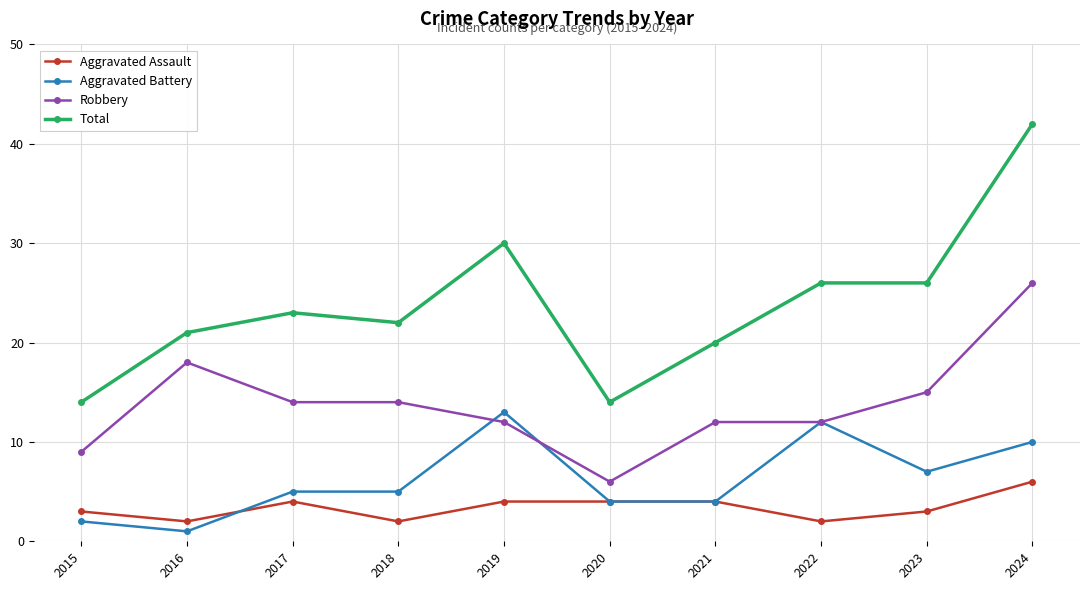

What value does the Robbery series have at 2024?

26